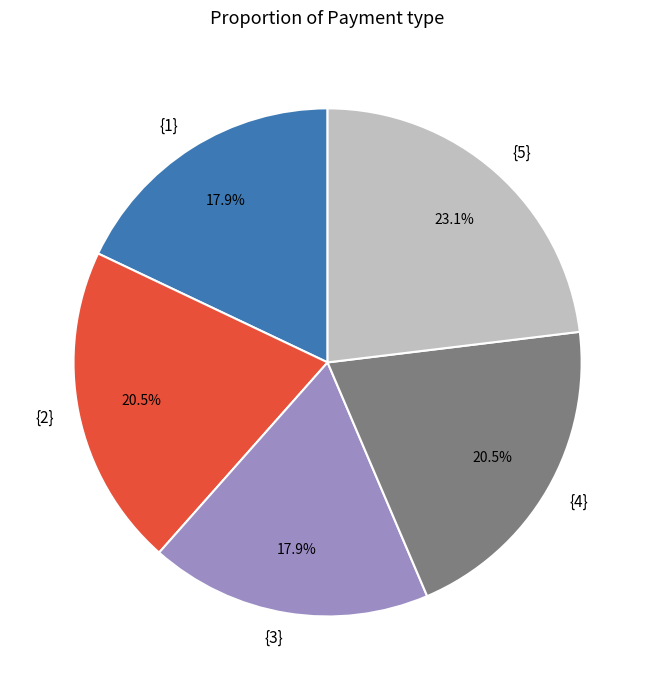

How many segments does this pie chart have?

5